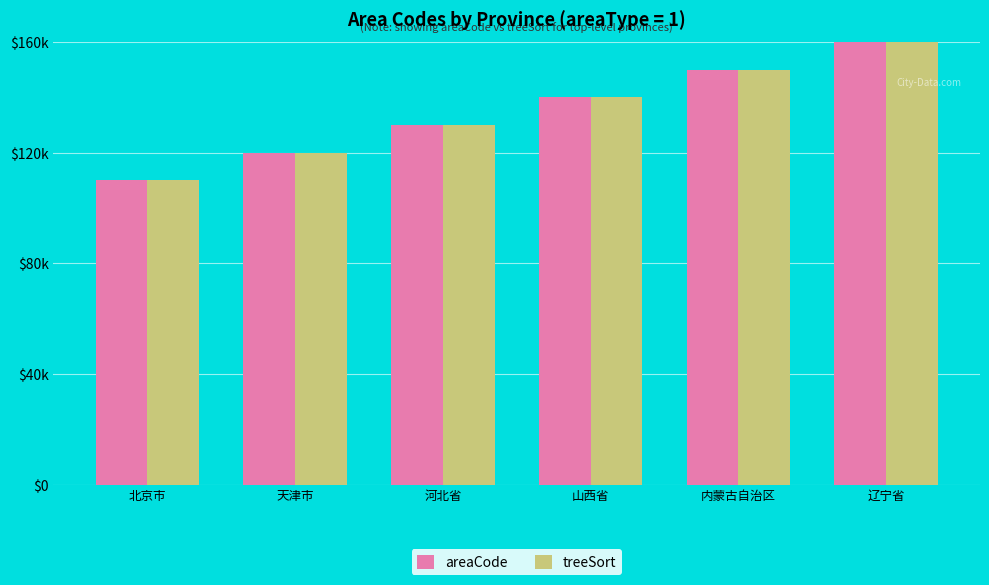

Is the value of treeSort at 河北省 greater than the value of areaCode at 辽宁省?

No